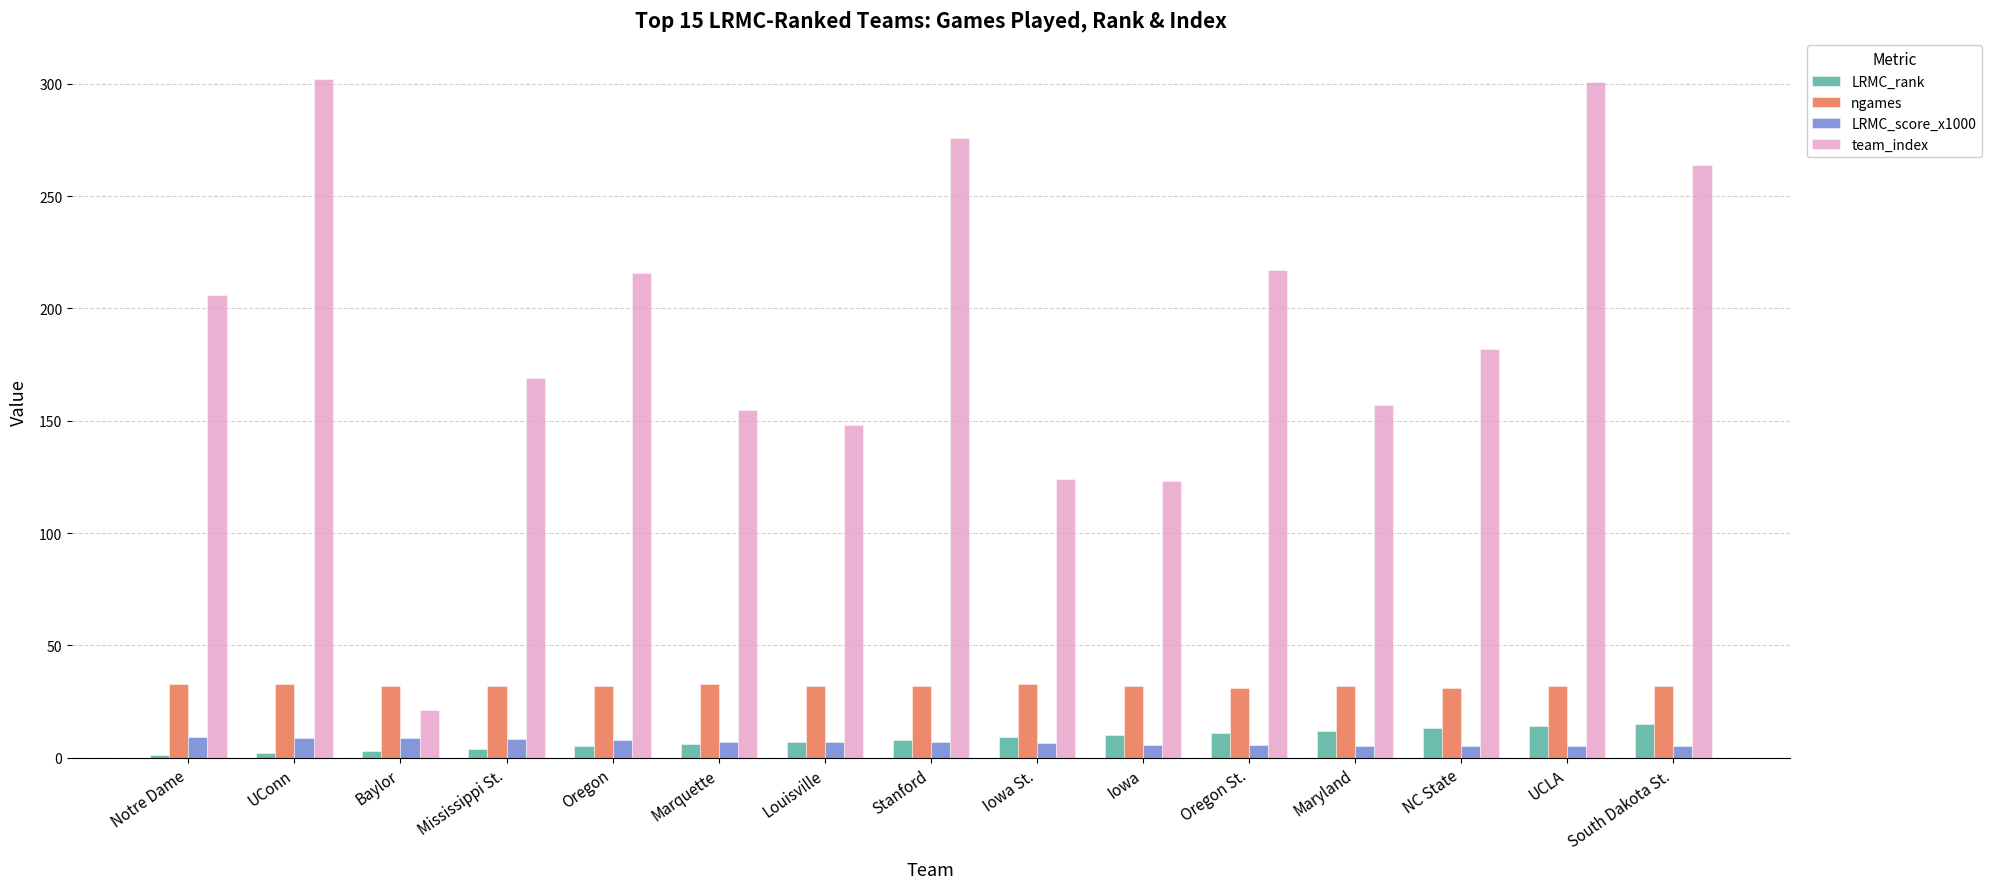

Is the value of LRMC_rank at Notre Dame greater than the value of team_index at UCLA?

No